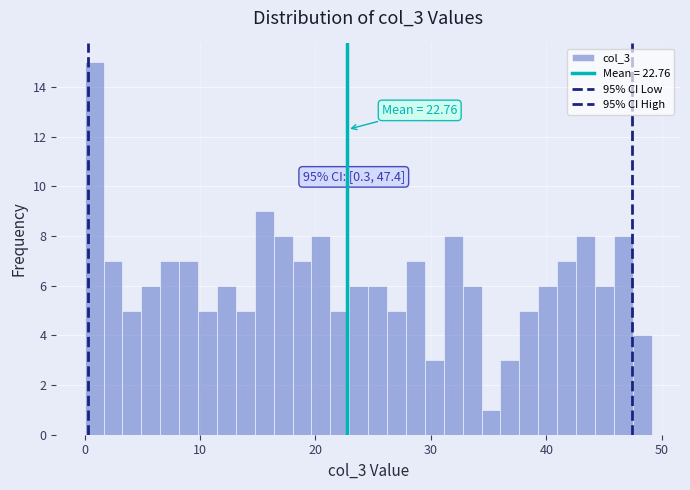

Around what value on the x-axis is the tallest bar? Give the approximate position of its centre, as read against the axis.

1